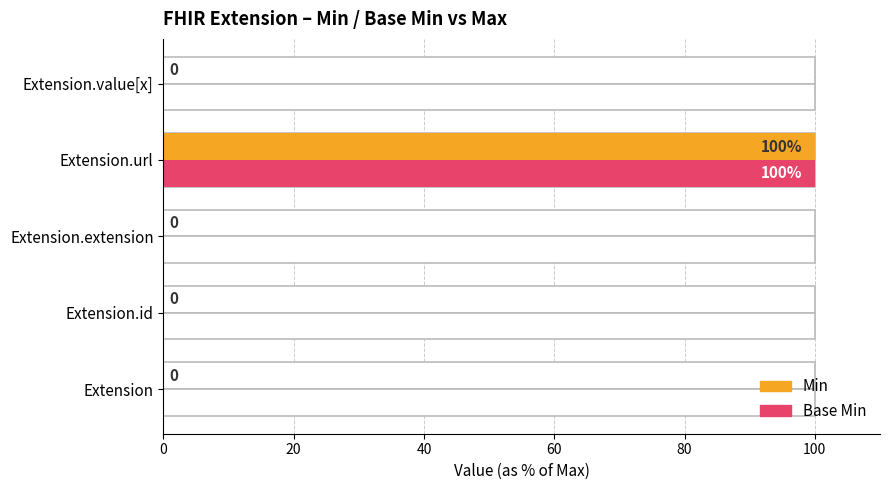

How many values in the Min series exceed 0?

1